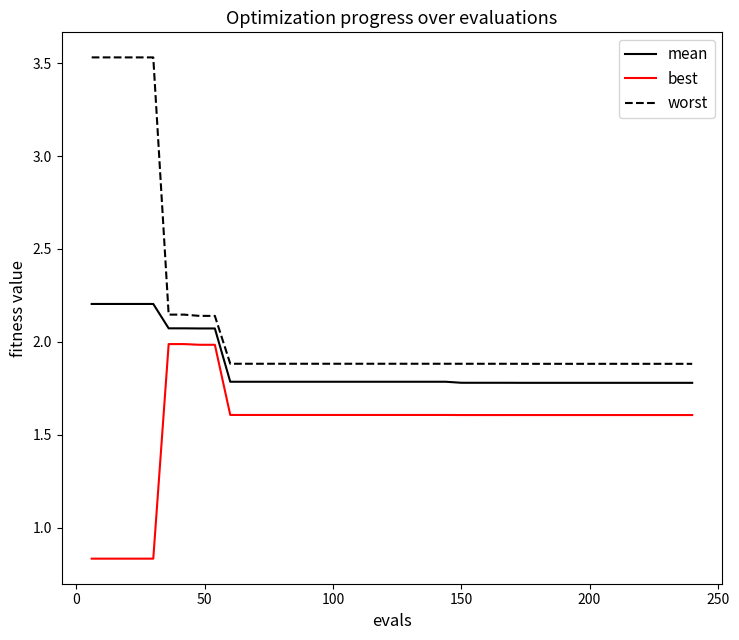

List the series in order of their peak value, highest first.

worst, mean, best